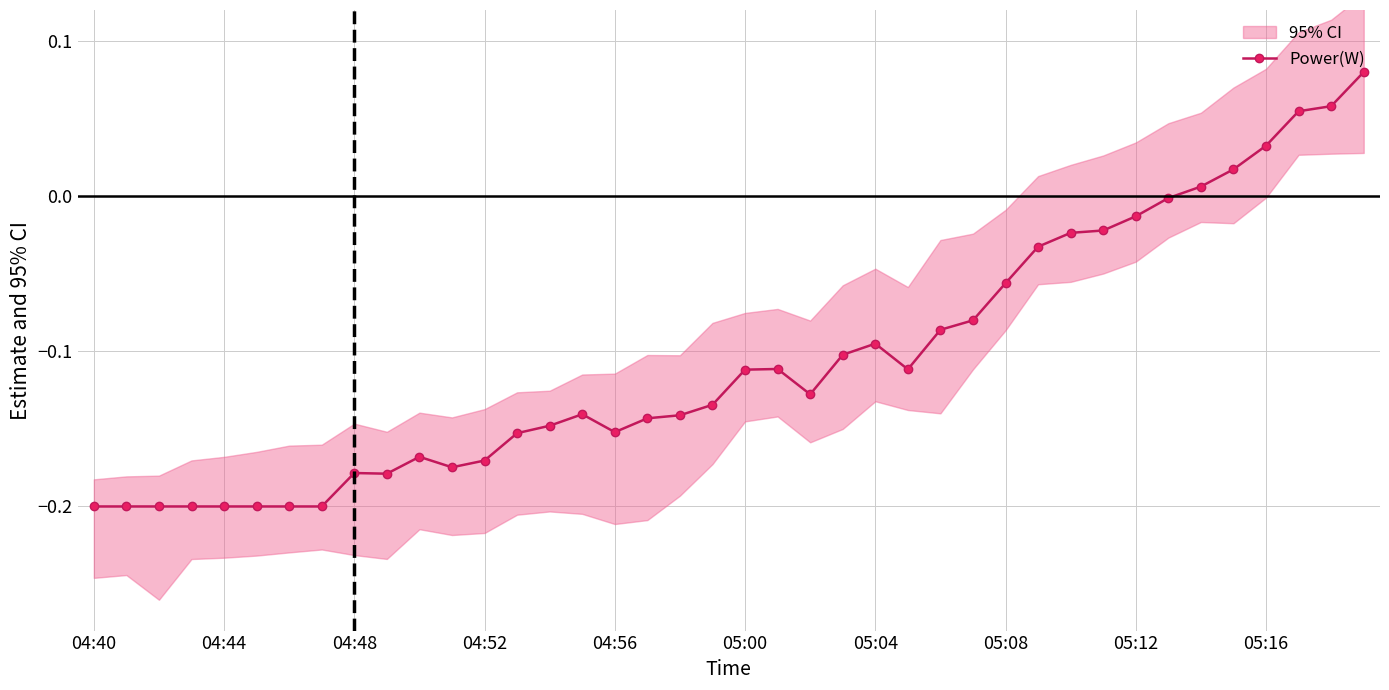

What is the greatest value displayed?

0.1